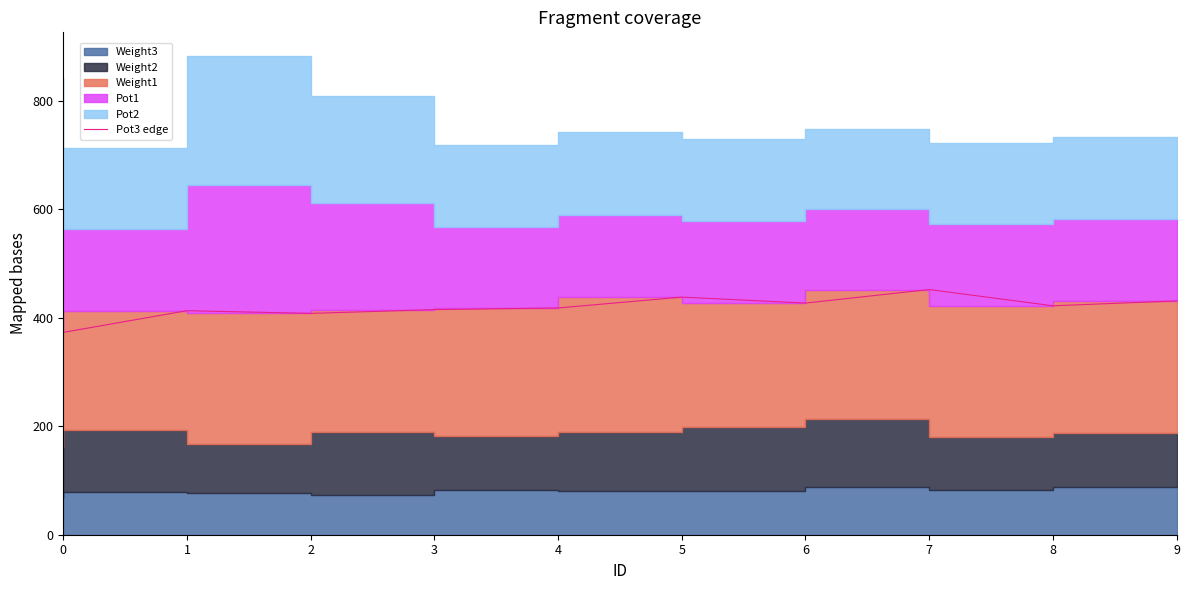

Between 3 and 8, which is larger?

8